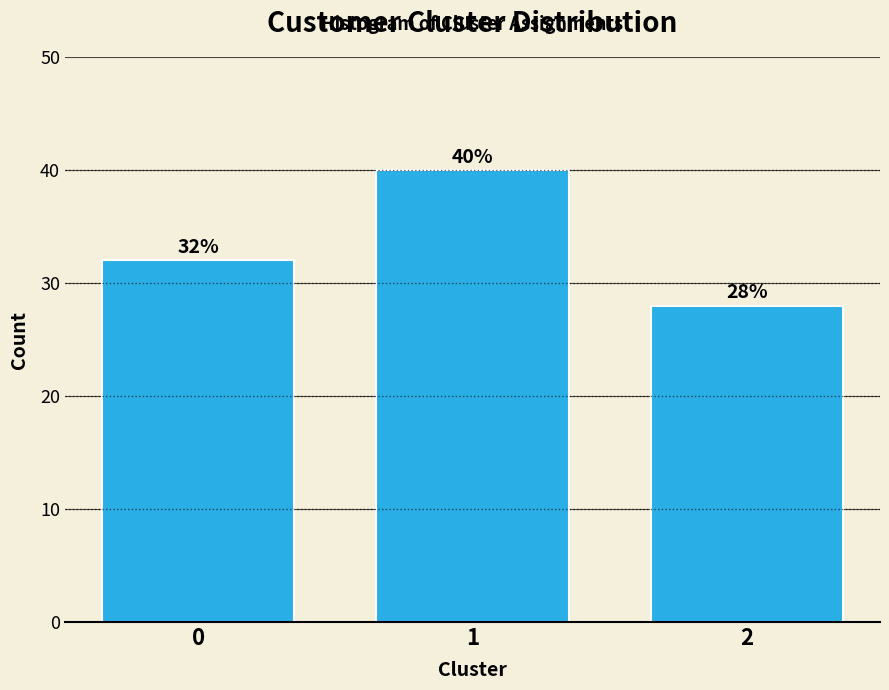

Reading left to right, list all the values displayed in this chart.

0=32	1=40	2=28